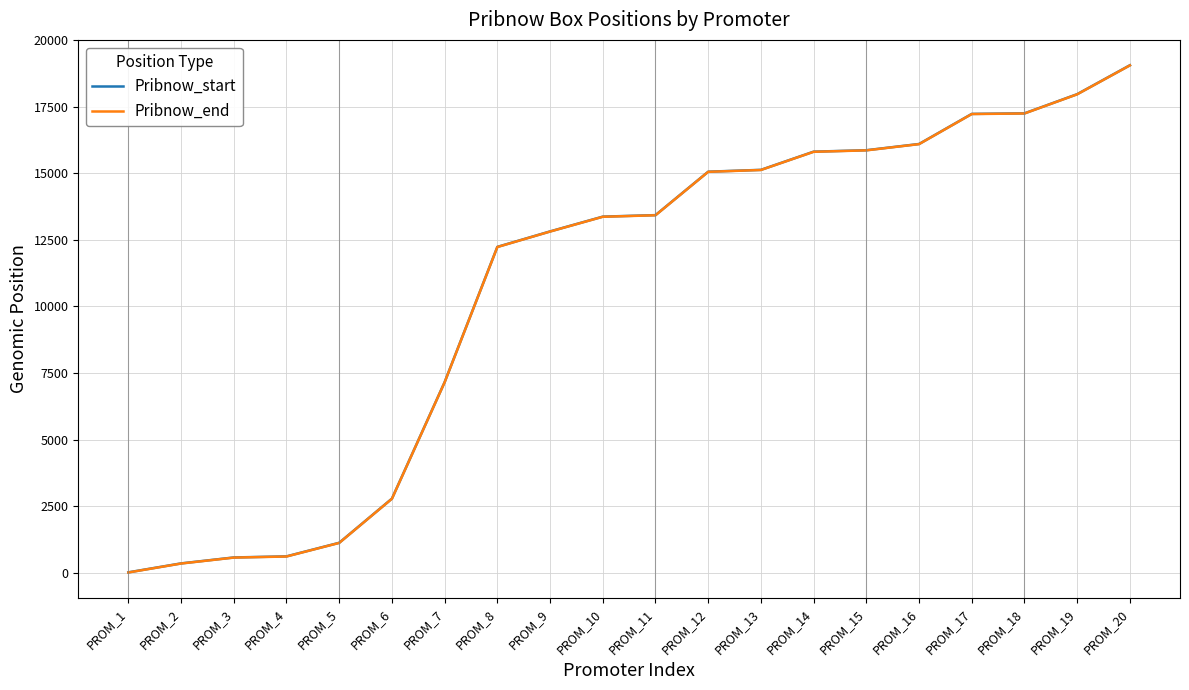

At which label does Pribnow_start reach its peak?

PROM_20